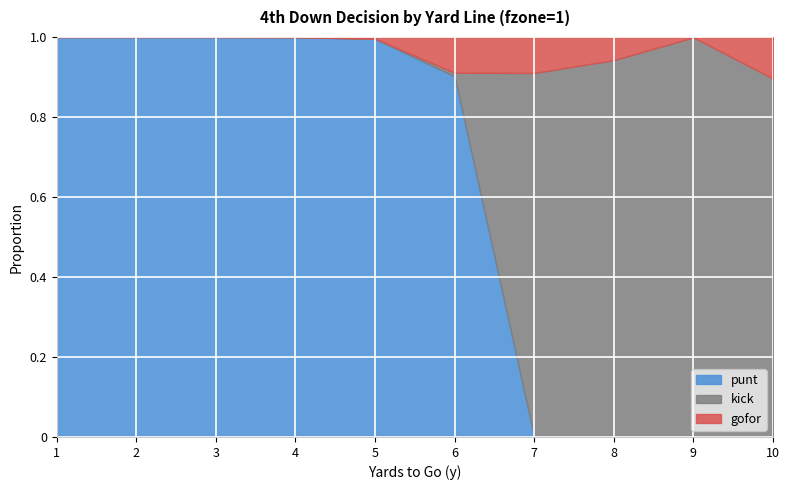

Which category has the highest value in the gofor series?

10